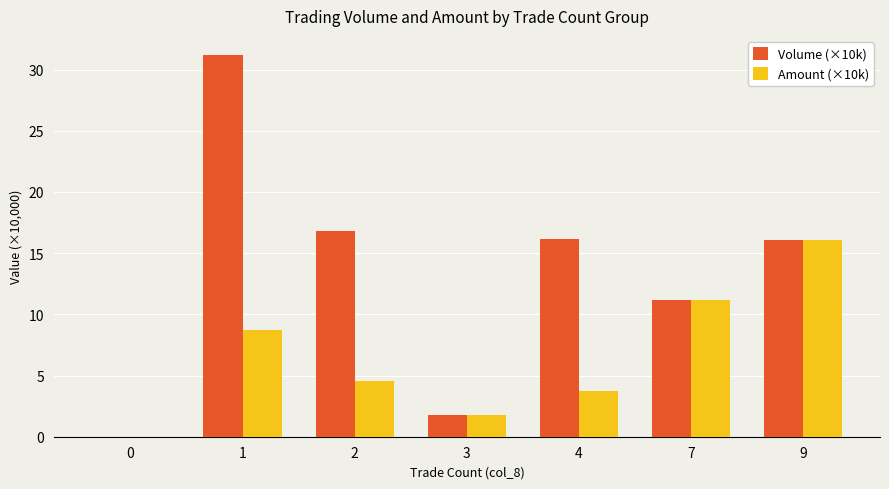

Where is Amount (×10k) nearest to the value 8?

1